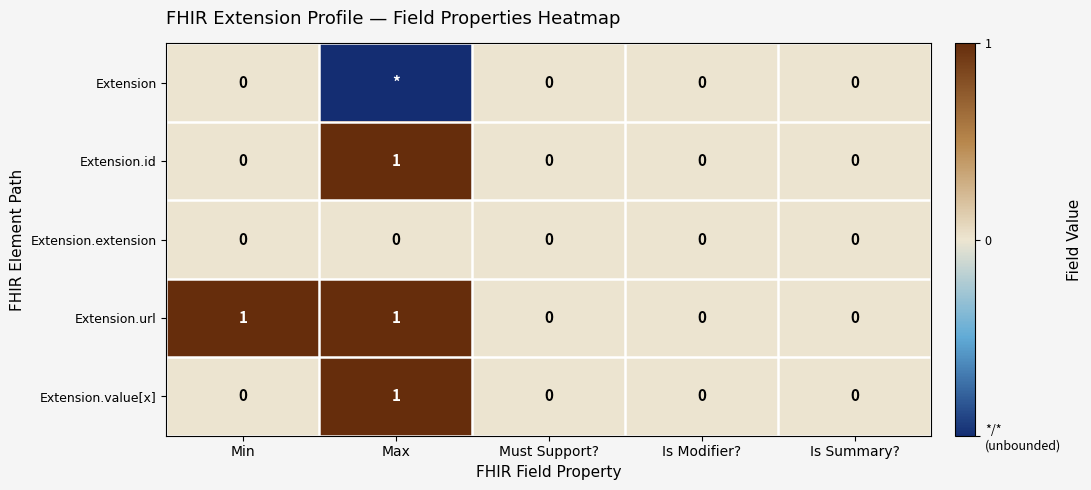

The Extension.url series shows 1 at Max. True or false?

True